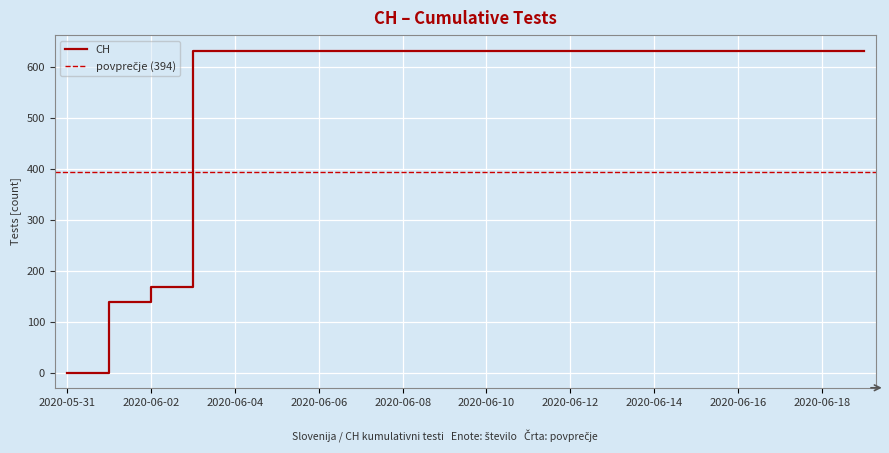

How many lines are shown in the chart?

1